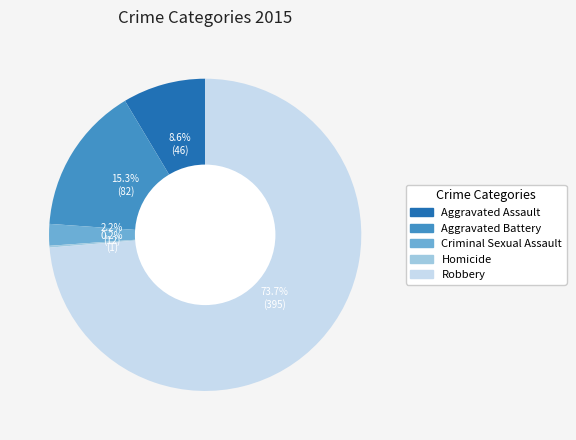

The Criminal Sexual Assault slice represents 2% of the pie. True or false?

True